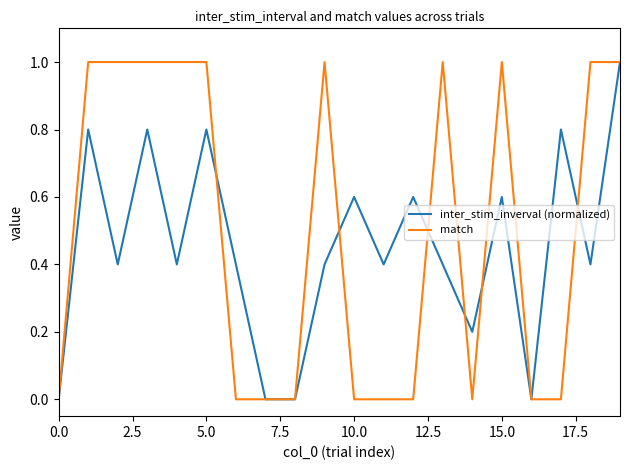

How many categories are shown in the chart?

20